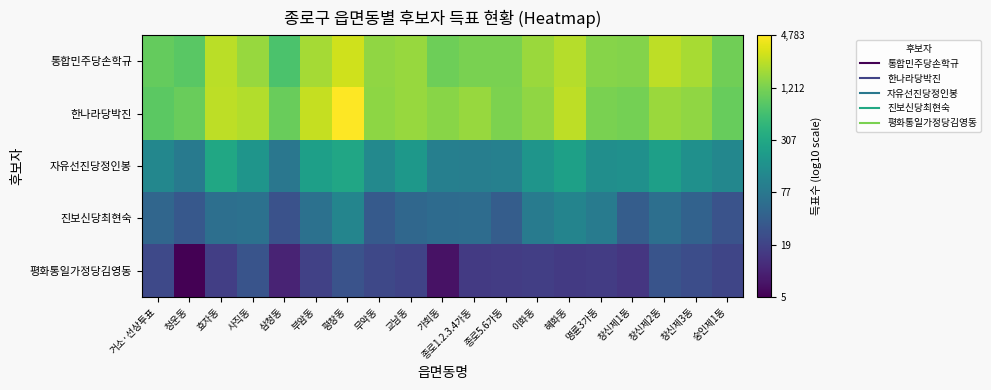

At 사직동, list the series in order from largest to smallest.

한나라당박진, 통합민주당손학규, 자유선진당정인봉, 진보신당최현숙, 평화통일가정당김영동